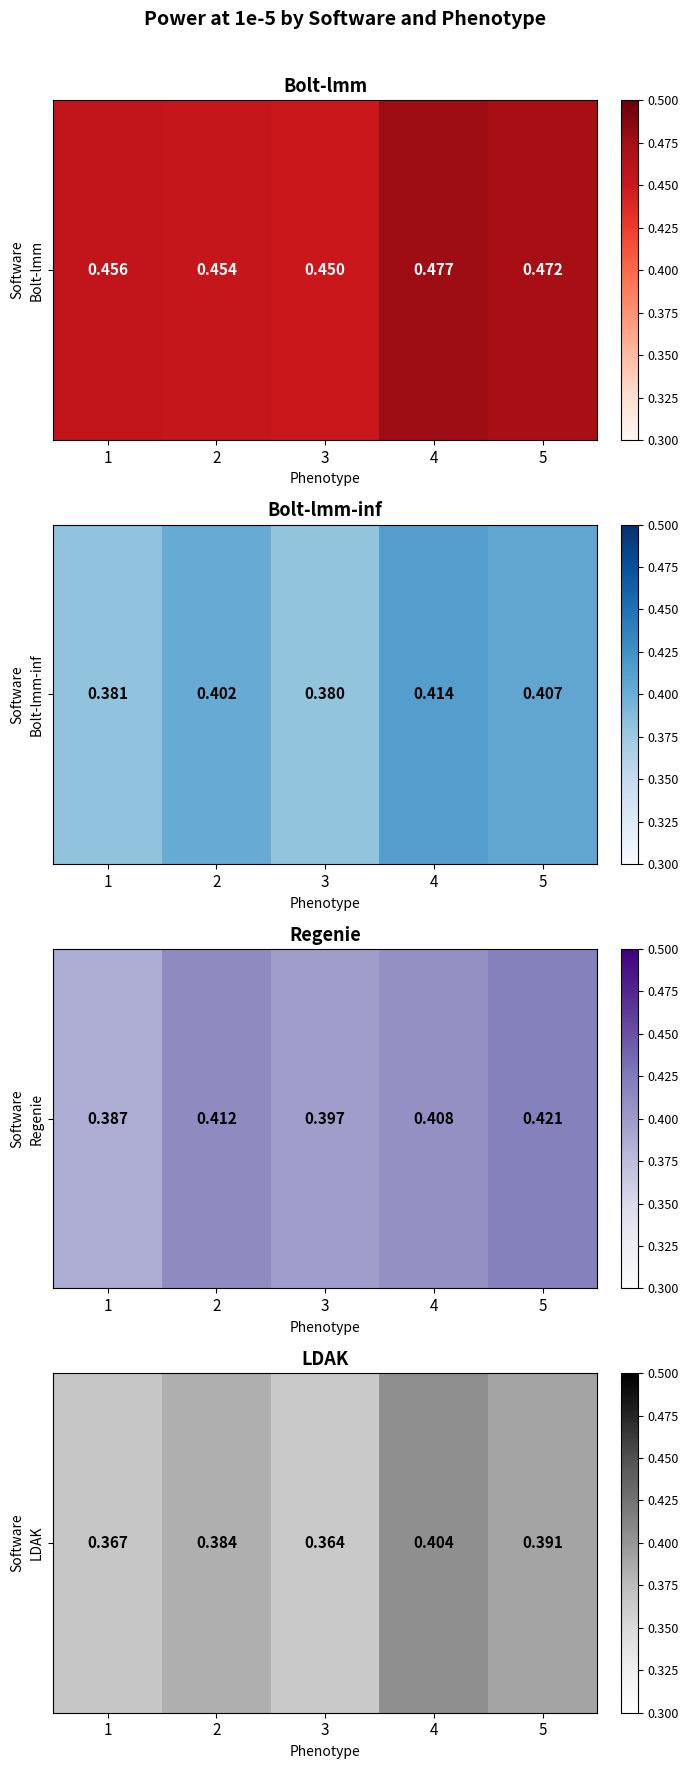

List the labels in order of value, largest first.

4, 5, 2, 1, 3